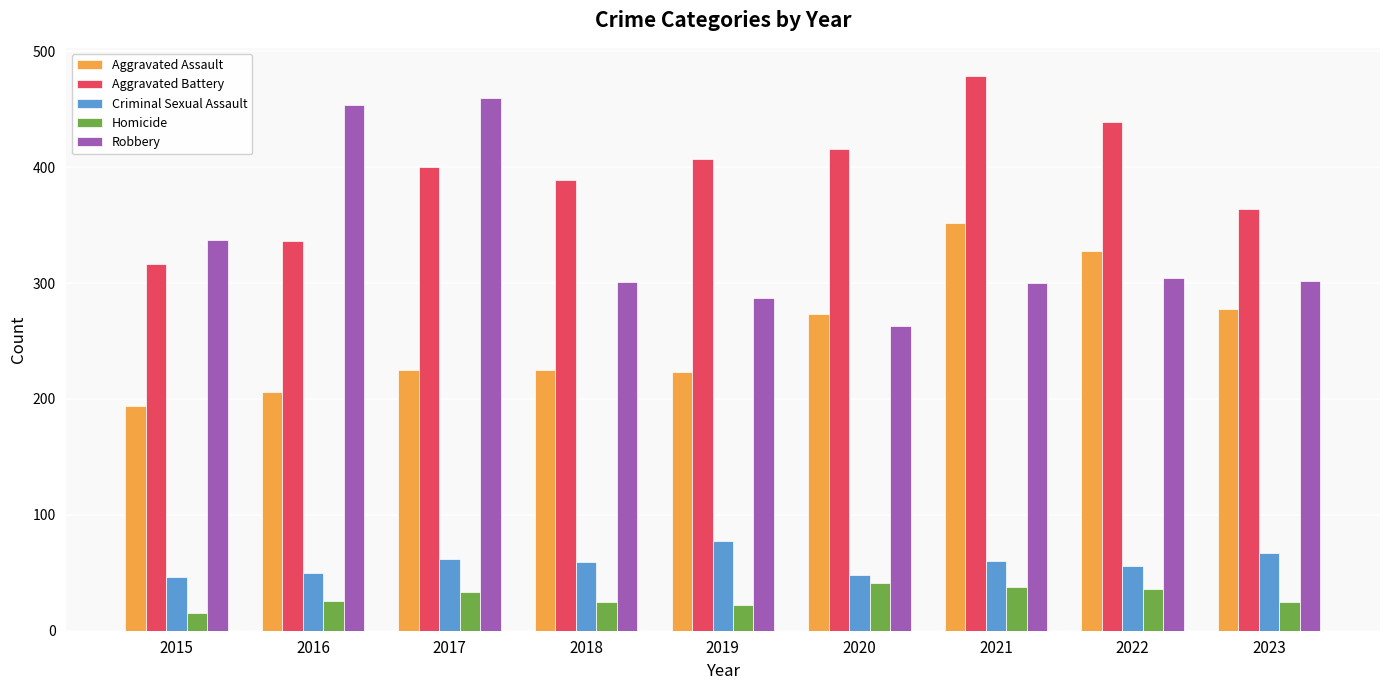

The value of Robbery at 2018 is 301. True or false?

True